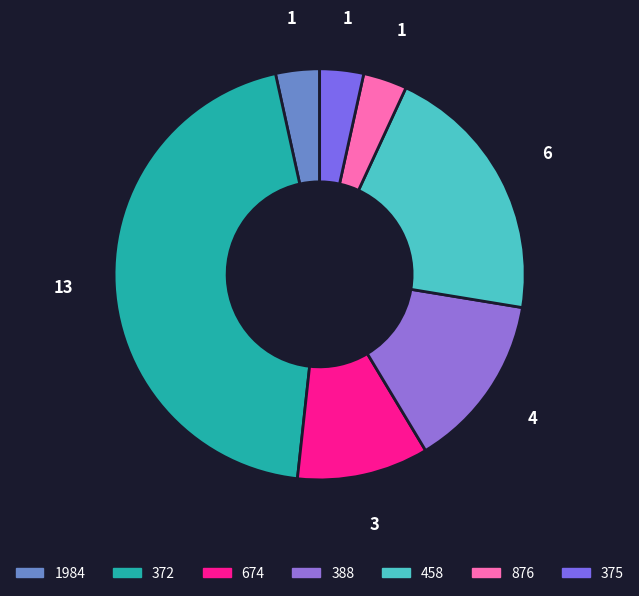

How many slices are in this pie chart?

7